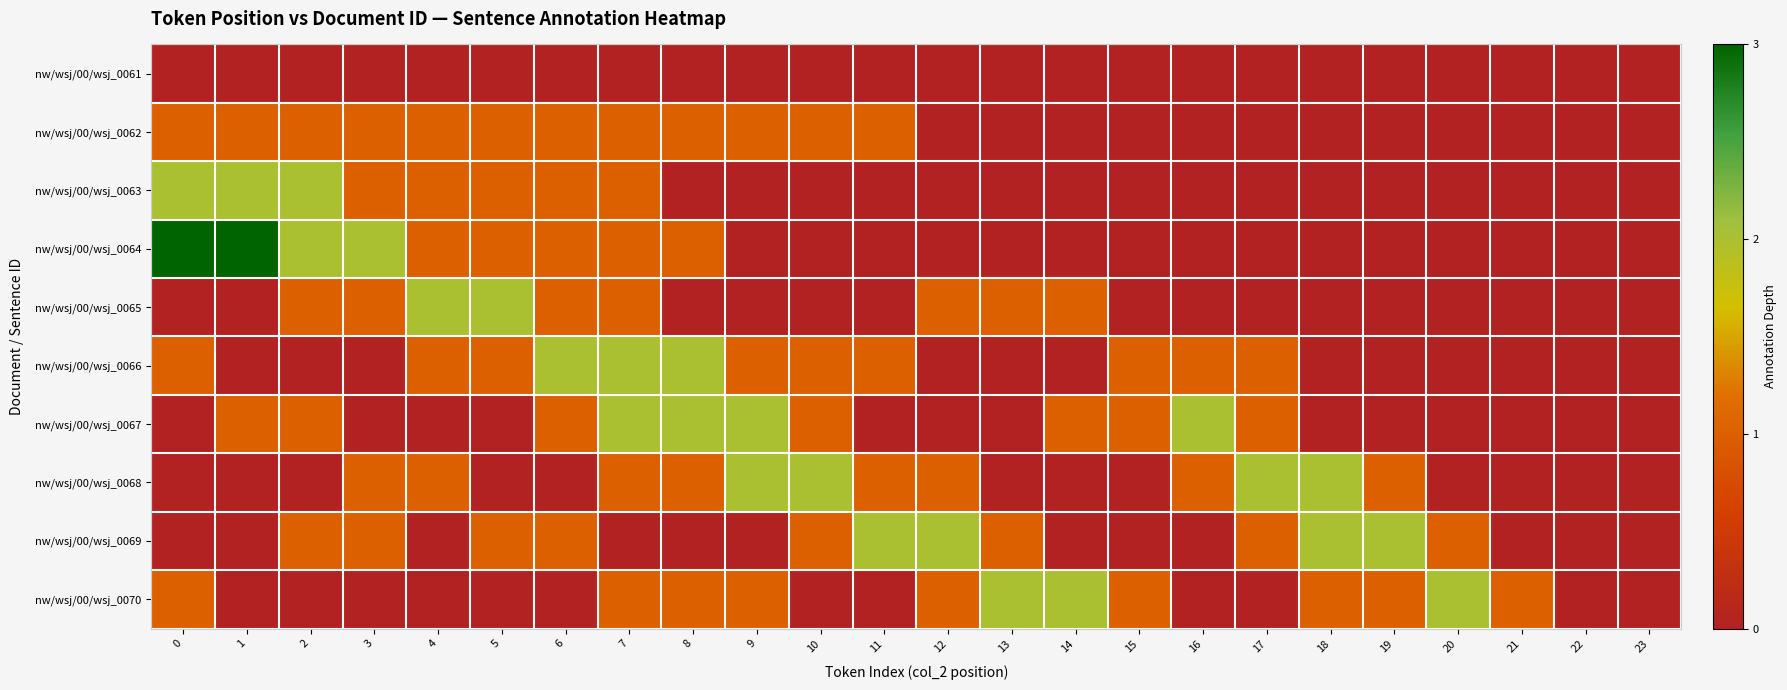

What is the difference between the highest and lowest values at 18?

2